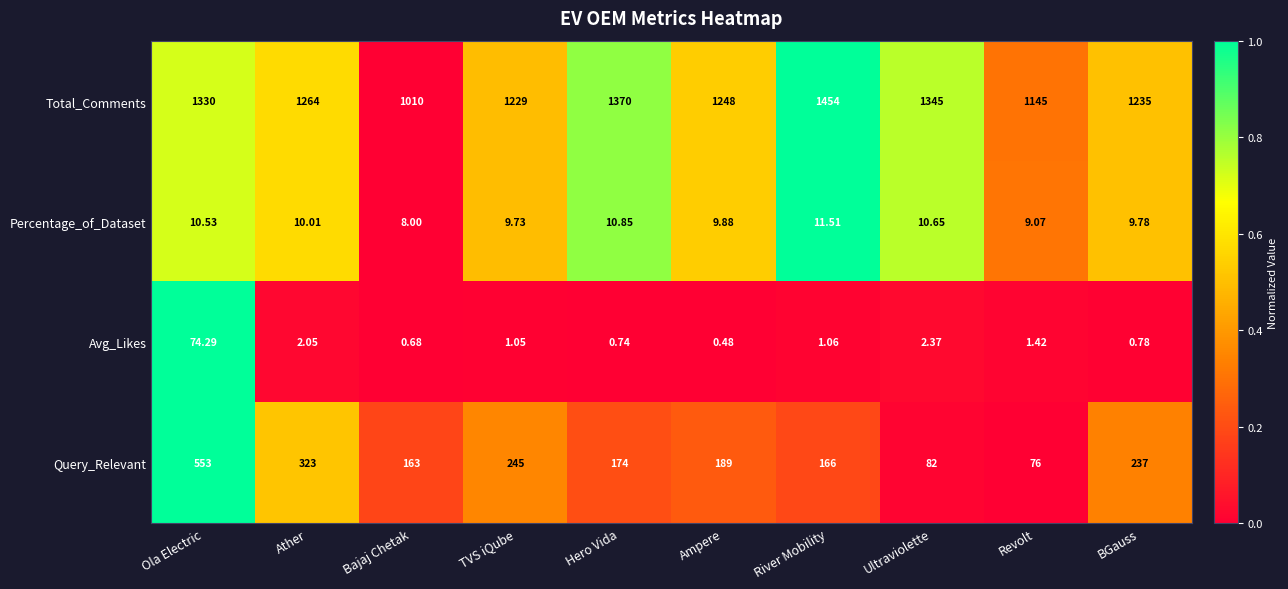

Which series has the widest spread of values?

Query_Relevant